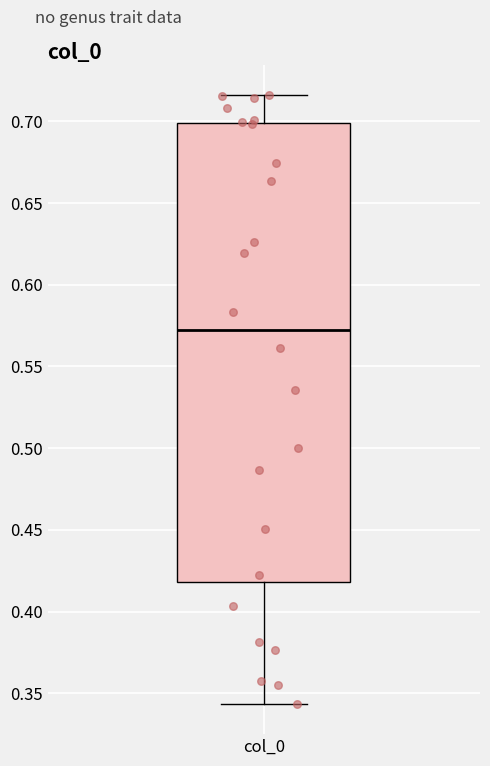

Read this box plot against the y-axis: the position of the median line, the range covered by the box, and the ends of both whiskers. The values are not printed on the chart, so give them approximately, as read against the axis.

median 0.570, box 0.420 to 0.700, whiskers 0.345 to 0.715